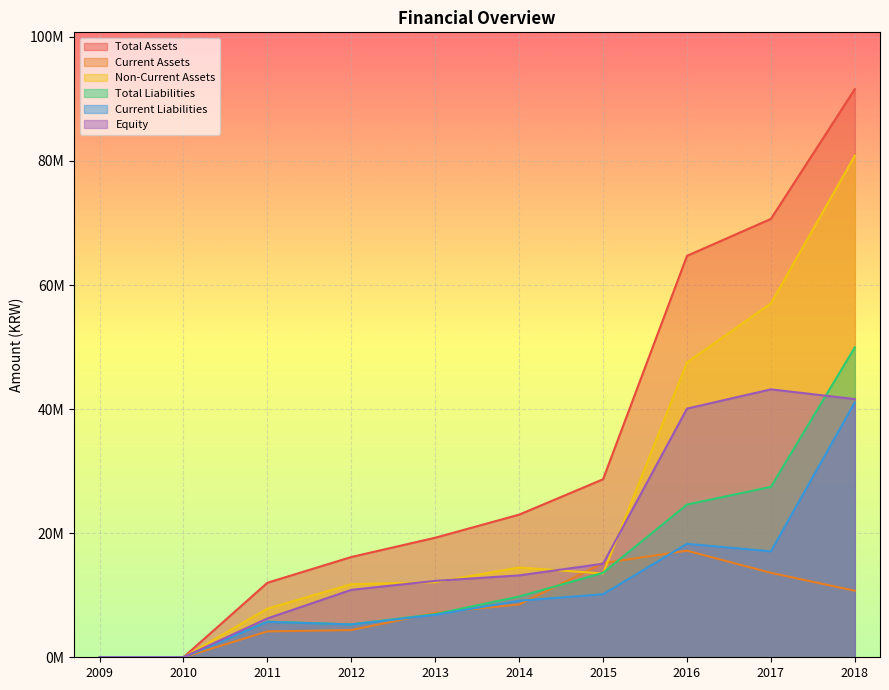

At which label does Current Assets first exceed 8517364?

2015